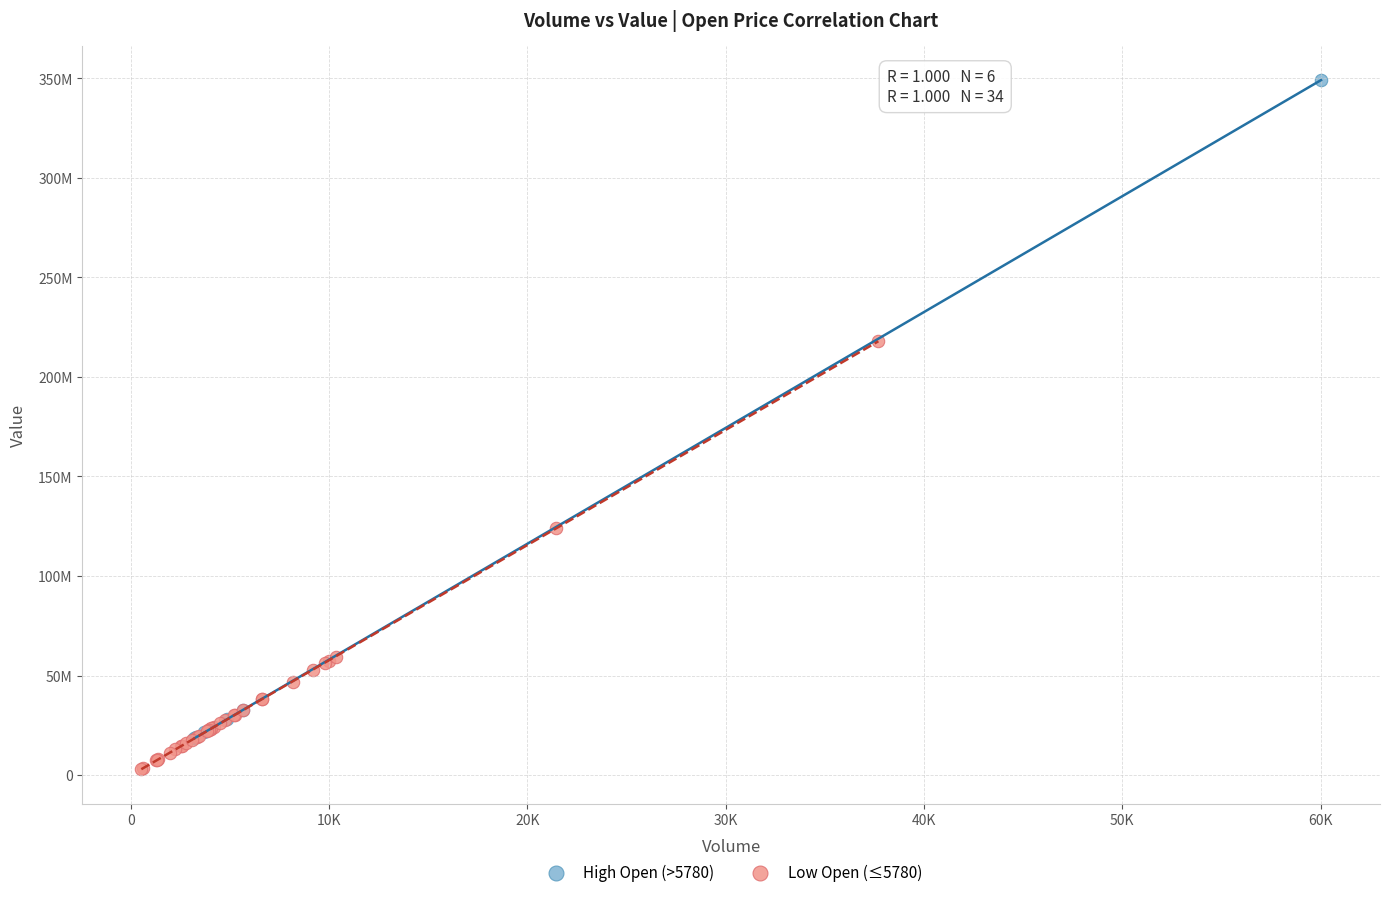

Which series has the widest spread of Y values?

High Open (>5780)